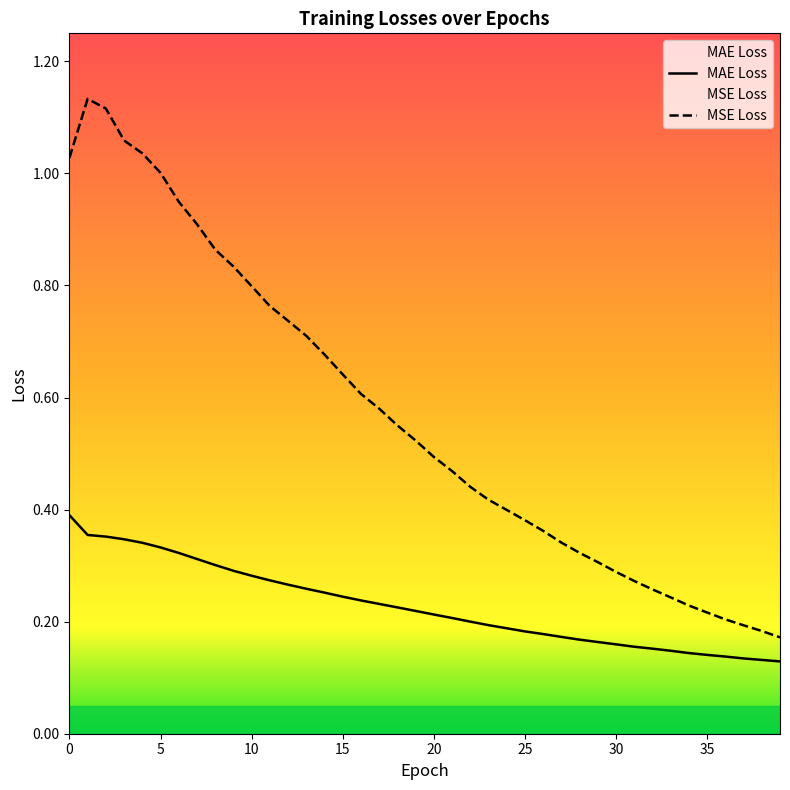

Which series changed the most between 35 and 39?

MSE Loss